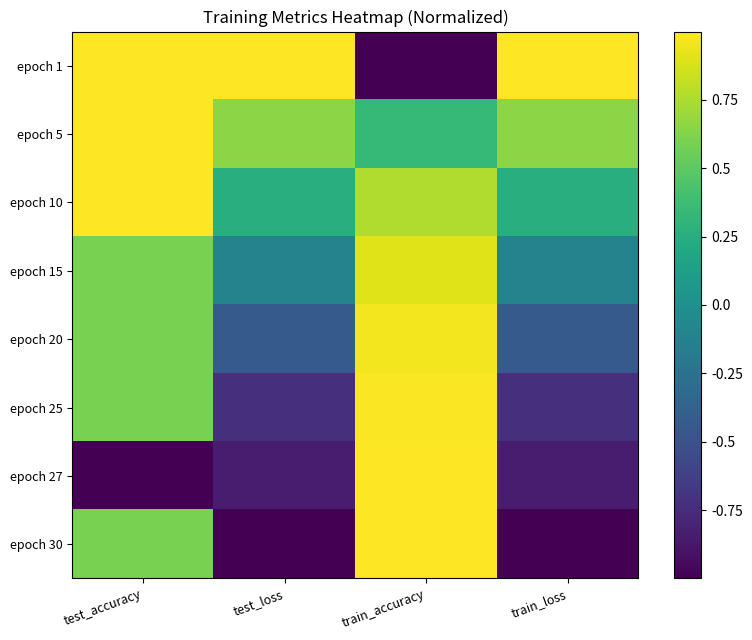

What is the total value across all series at test_accuracy?

4.4